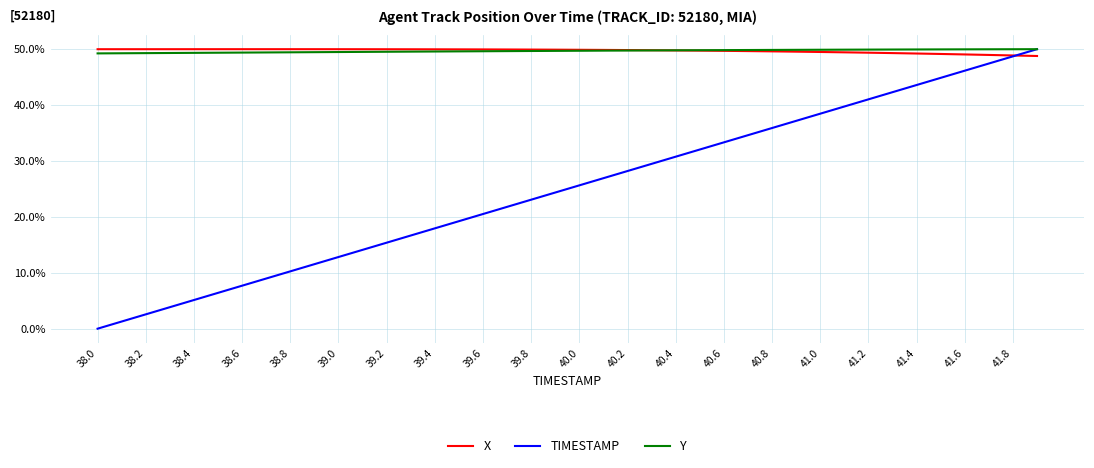

Where does the X series first go above 49?

38.0